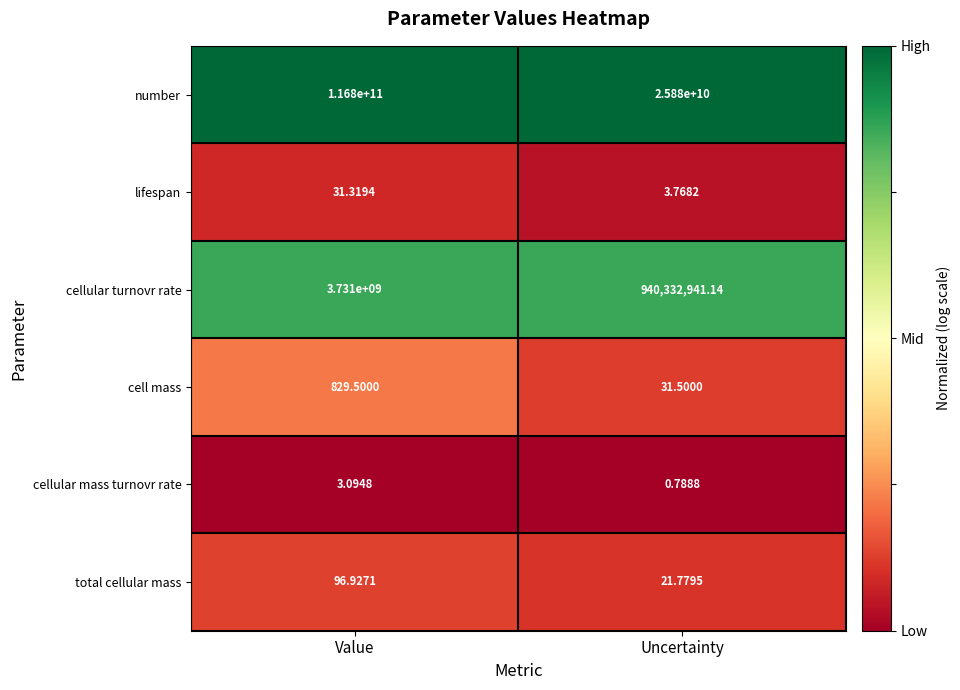

Is the value of total cellular mass at Value greater than the value of number at Value?

No